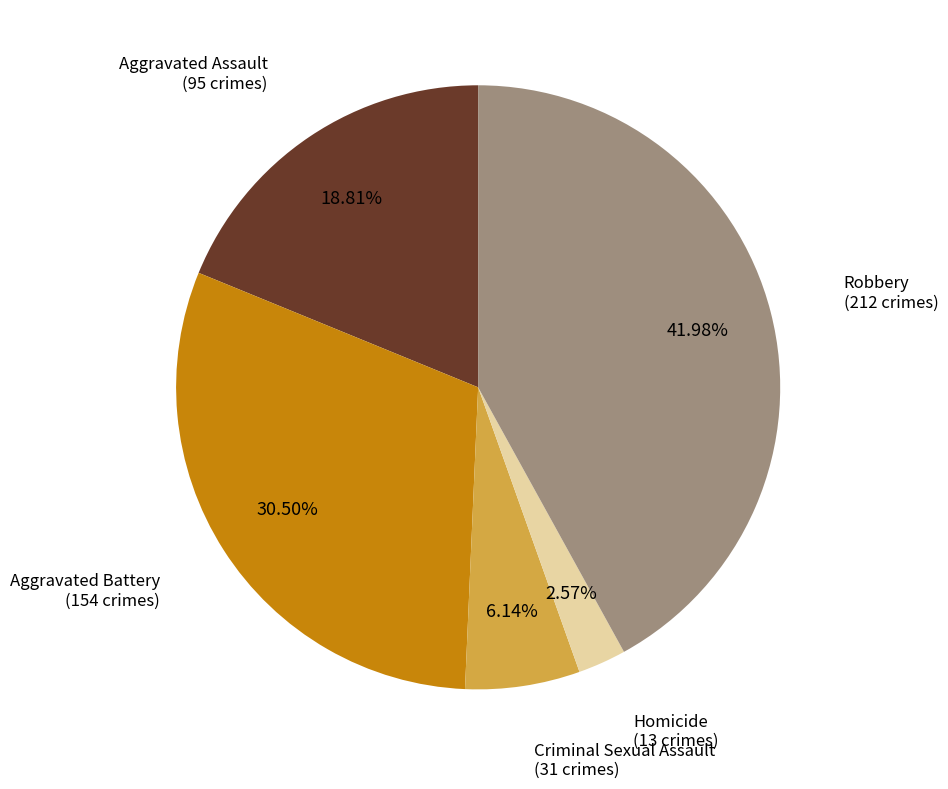

Does any single category account for the majority?

No